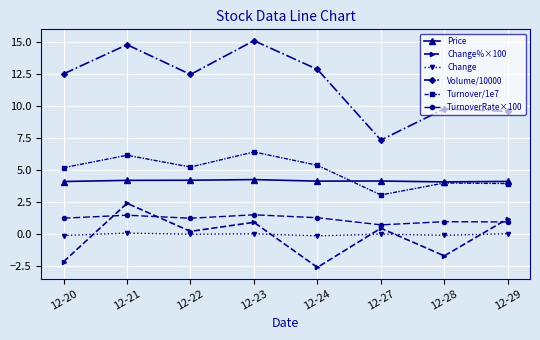

True or false: Price has a value of 4.2 at 12-21.

True